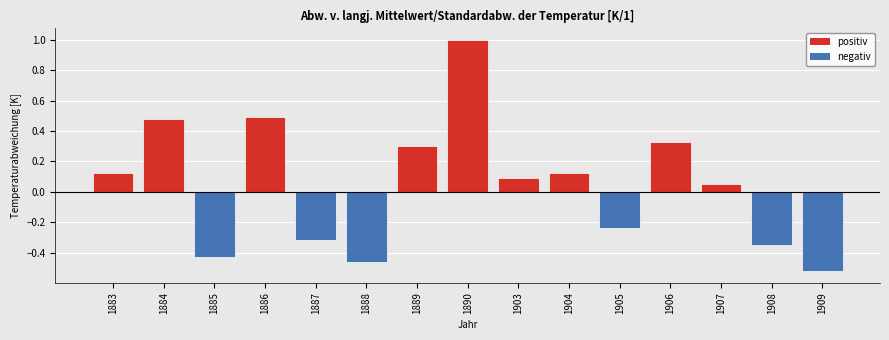

What is the sum of all values?

0.7